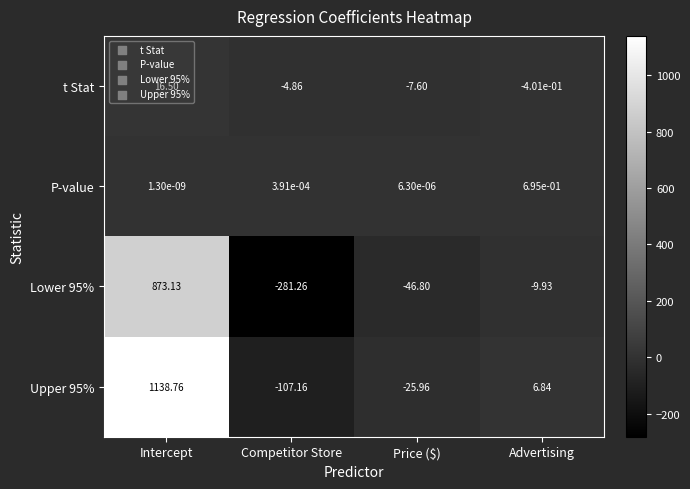

Rank the categories by P-value value from highest to lowest.

Advertising, Competitor Store, Price ($), Intercept